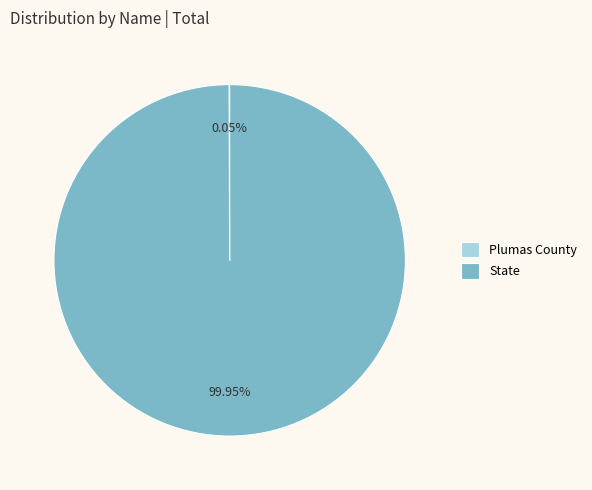

What is the majority slice?

State